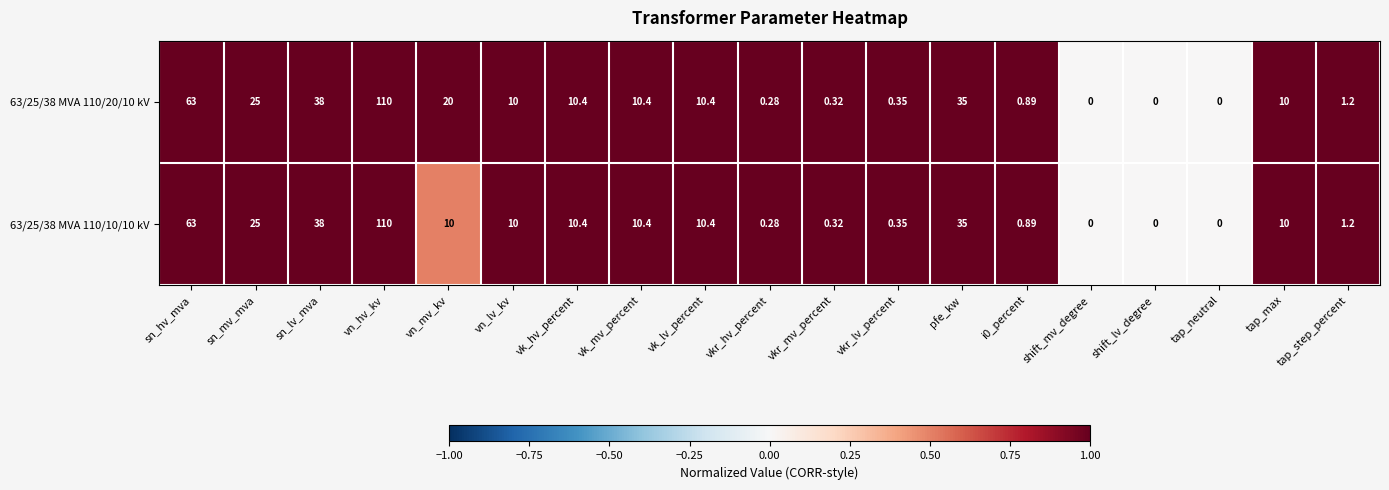

How many data points in 63/25/38 MVA 110/10/10 kV are less than 10?

8